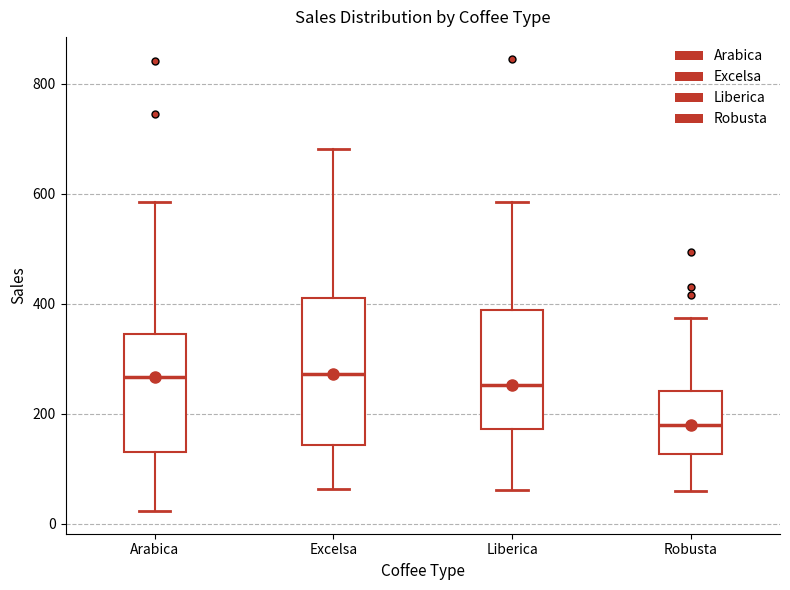

Comparing the boxes themselves (not the whiskers), which one is the tallest?

Excelsa